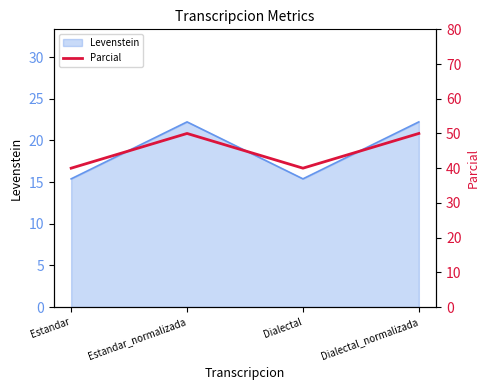

How many data points does each series have?

4